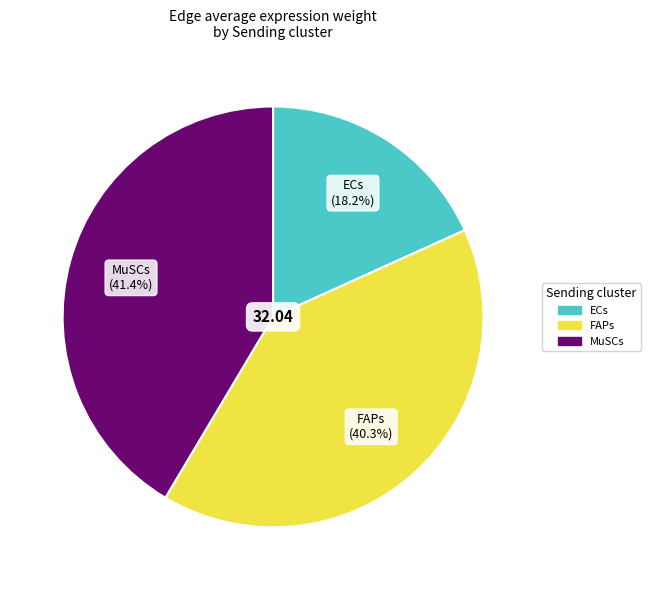

Count the number of slices in the pie.

3